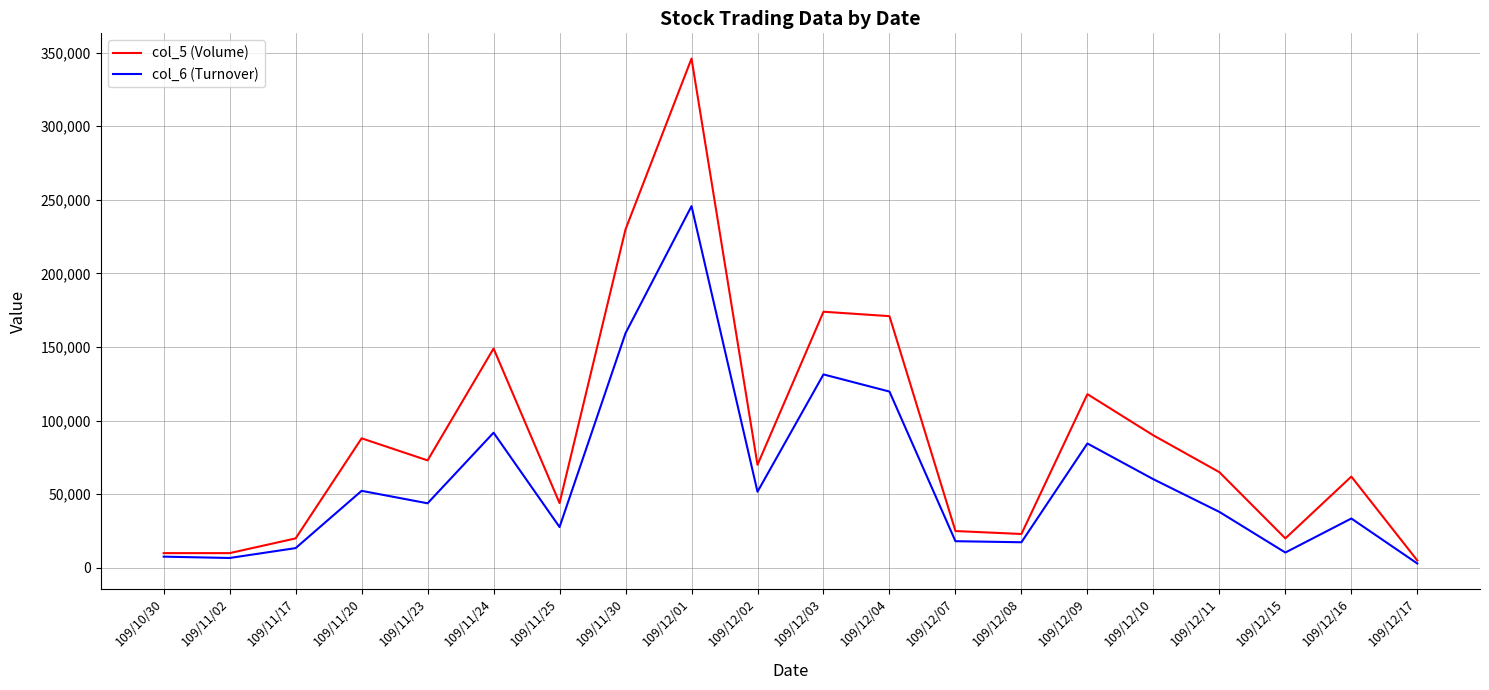

What is the difference between the col_5 (Volume) values at 109/11/23 and 109/10/30?

63000